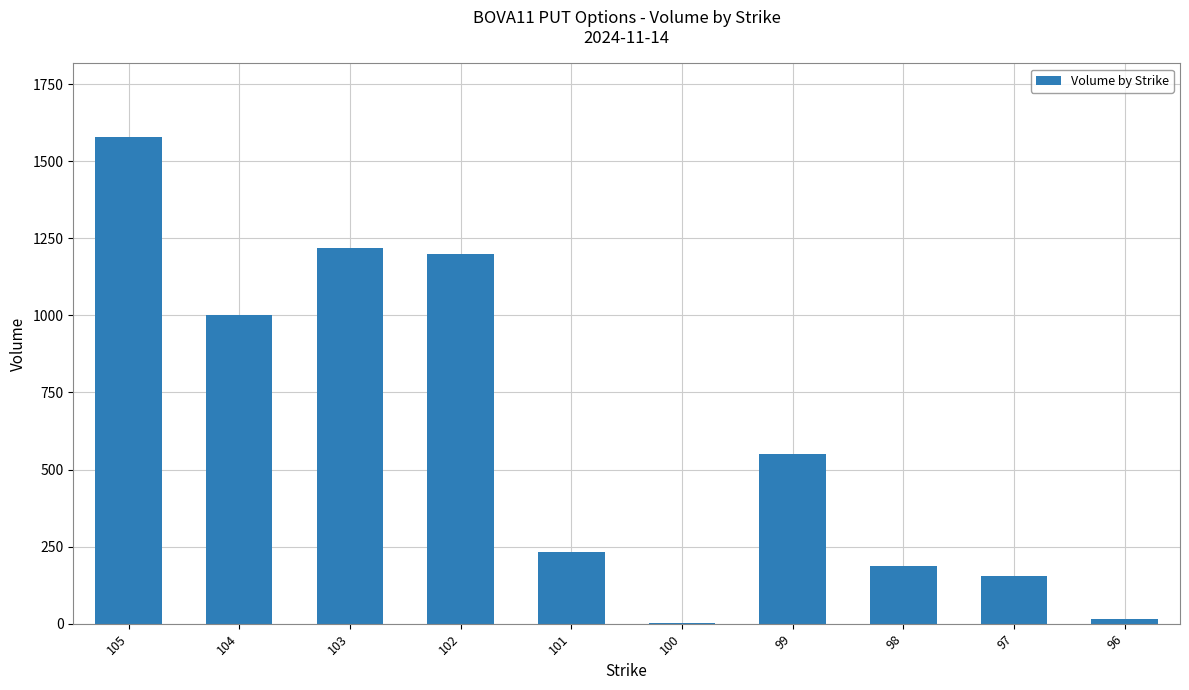

Reading left to right, extract all data points from this chart.

105=1580.0	104=1000.0	103=1220.0	102=1200.0	101=232.3	100=2.0	99=549.0	98=186.3	97=155.3	96=15.0